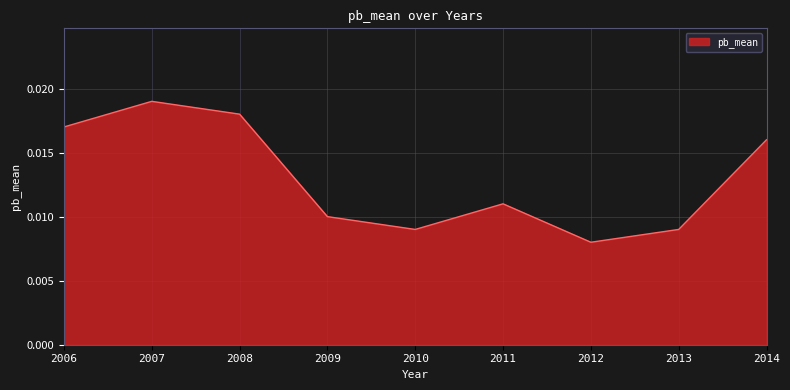

Where is the data nearest to the value 0?

2012